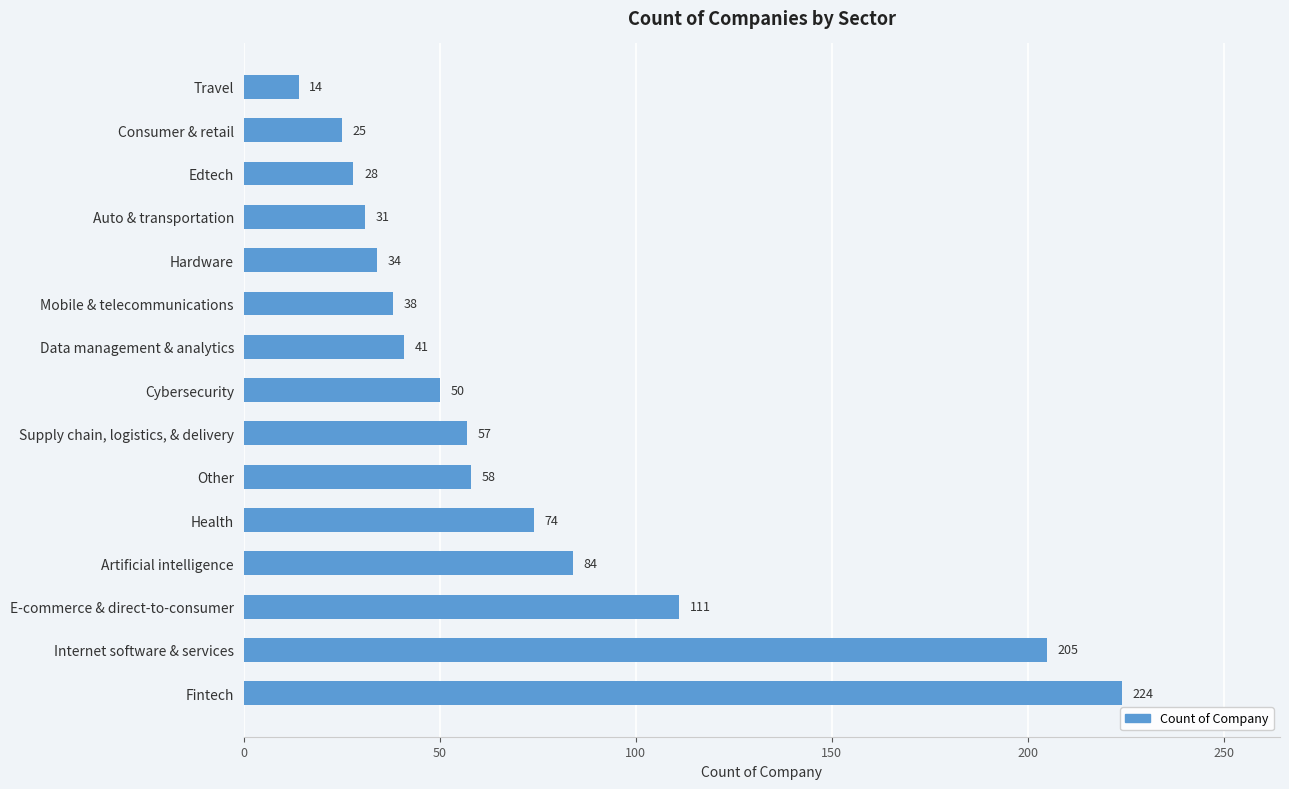

List the labels in order of value, largest first.

Fintech, Internet software & services, E-commerce & direct-to-consumer, Artificial intelligence, Health, Other, Supply chain, logistics, & delivery, Cybersecurity, Data management & analytics, Mobile & telecommunications, Hardware, Auto & transportation, Edtech, Consumer & retail, Travel